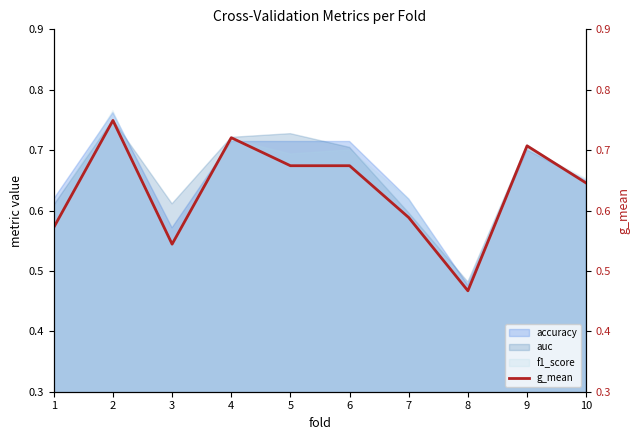

How many points are lower than both their immediate neighbors (excluding endpoints)?

2